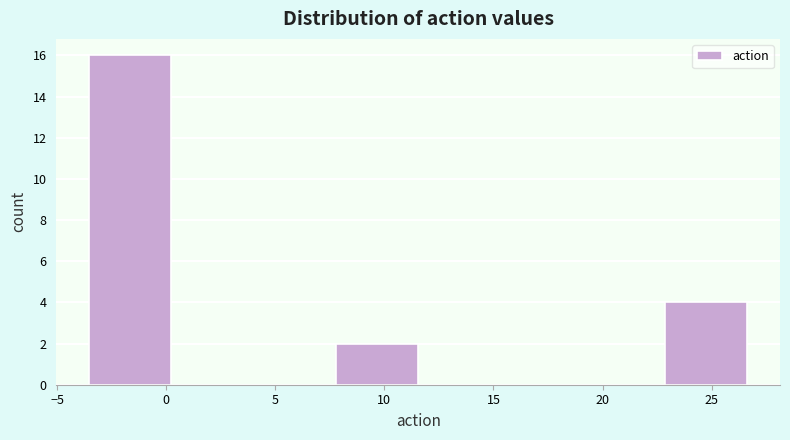

Reading left to right, list every bar in this chart as the range it spans on the x-axis followed by its height. Neither the bar edges nor the heights are printed on the chart, so give them approximately, as read against the axes.

-3.5 to 0.0: 16
0.0 to 4.0: 0
4.0 to 8.0: 0
8.0 to 11.5: 2
11.5 to 15.5: 0
15.5 to 19.0: 0
19.0 to 23.0: 0
23.0 to 26.5: 4